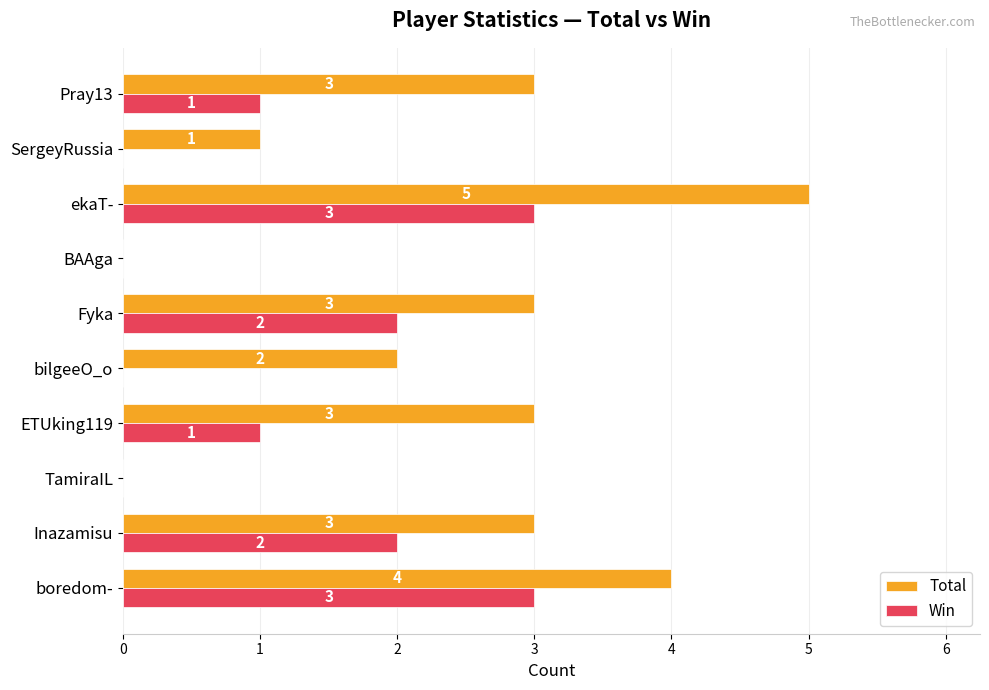

What is the sum of the Total values at boredom- and Pray13?

7